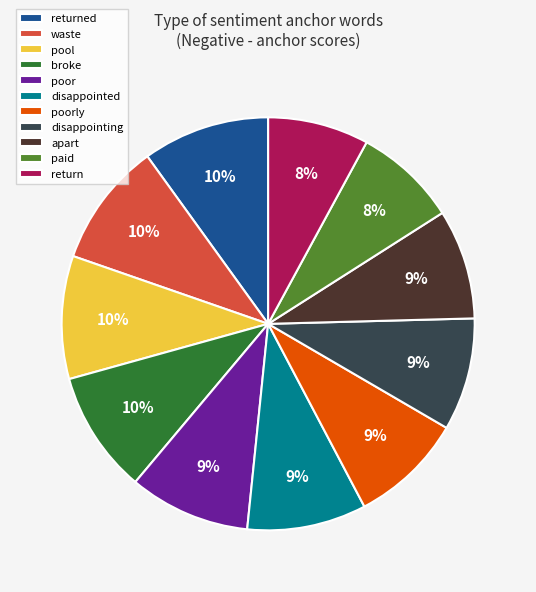

To the nearest percent, what percentage of the pie is waste?

10%